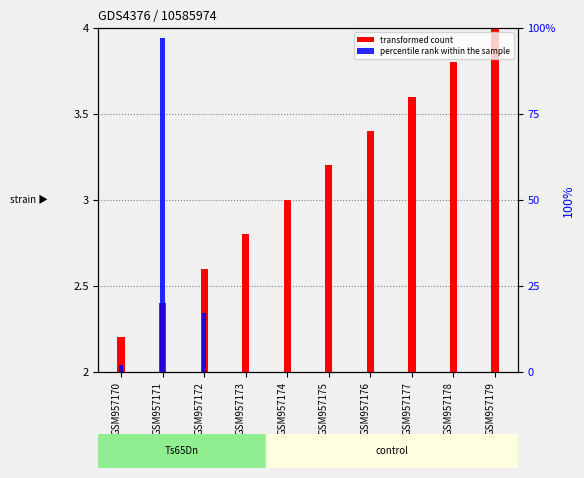

At how many categories does at least one series exceed 71?

1